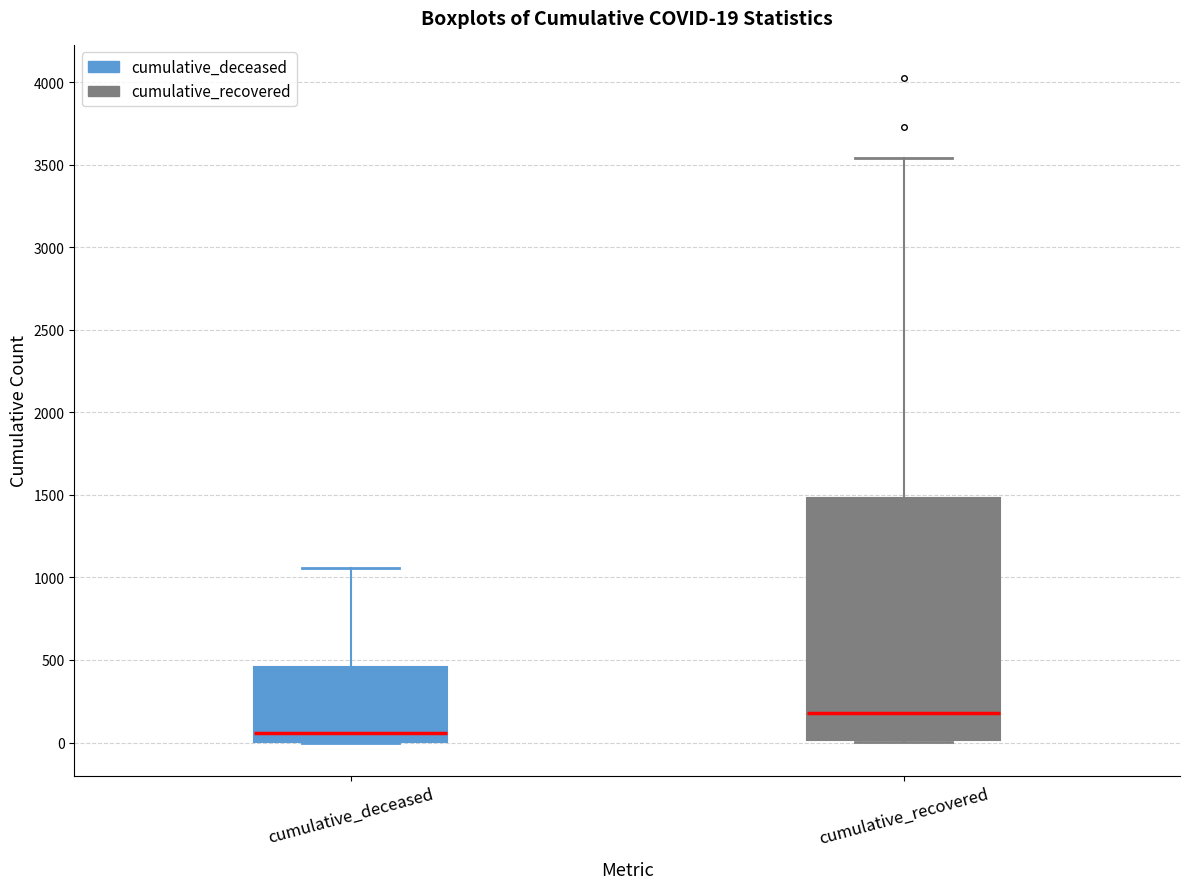

Which box has the highest median line?

cumulative_recovered